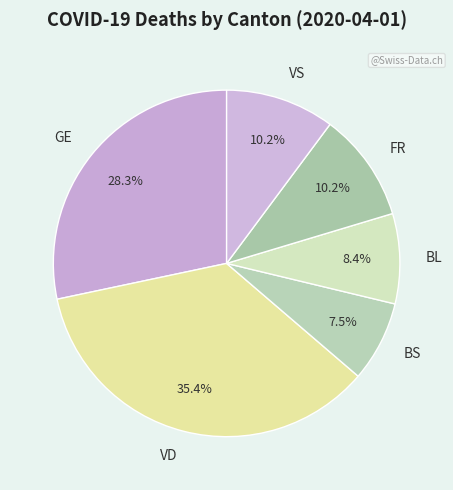

True or false: GE accounts for 28% of the total.

True